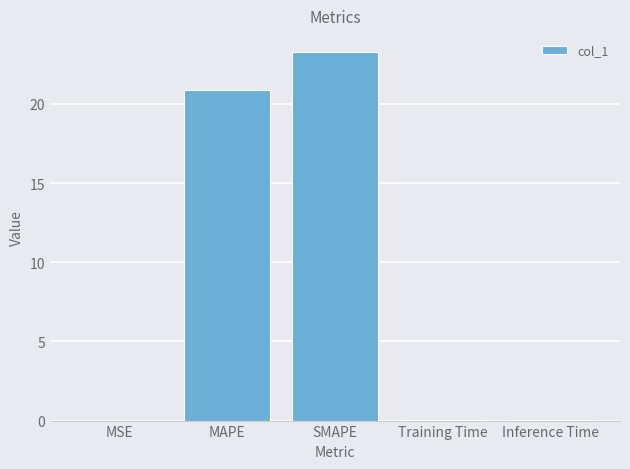

Which label corresponds to the largest value in the chart?

SMAPE